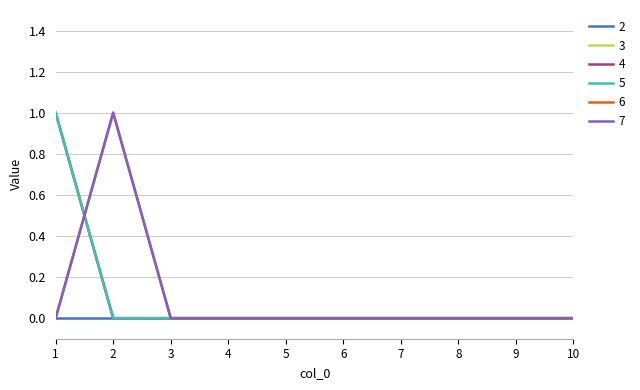

True or false: 5 and 3 intersect in this chart.

False